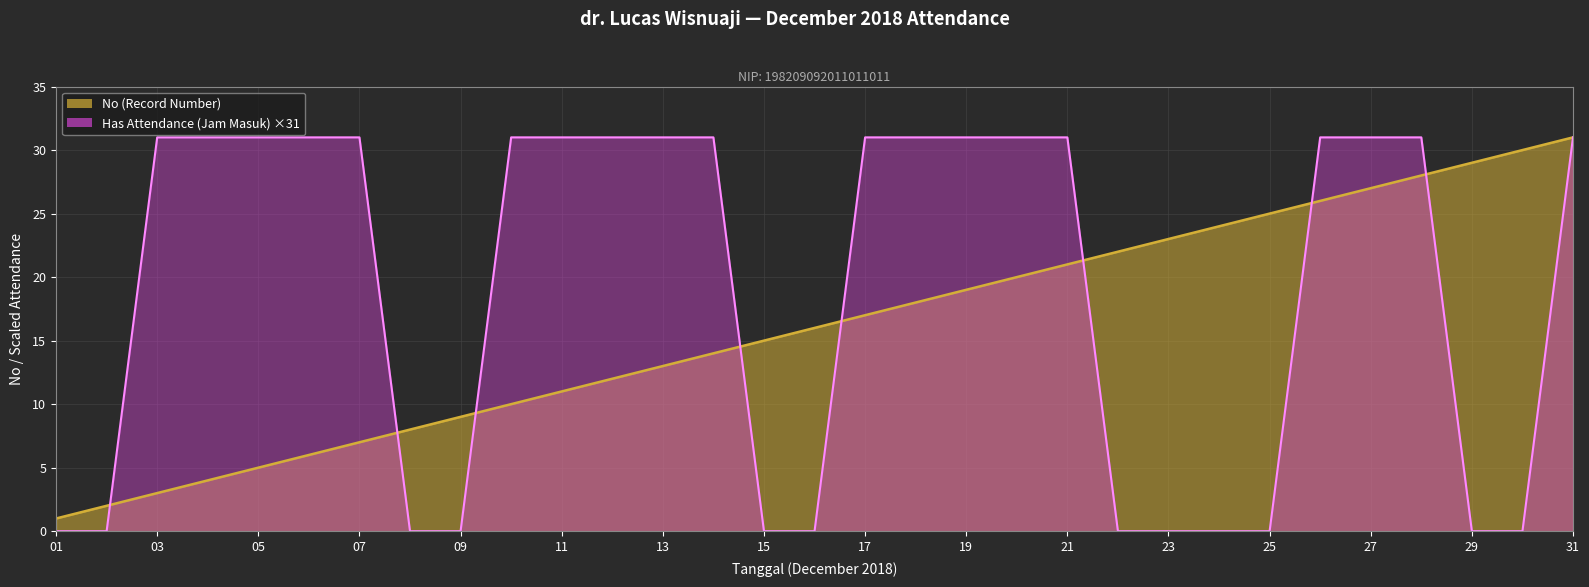

At which category is the sum across all series the highest?

31